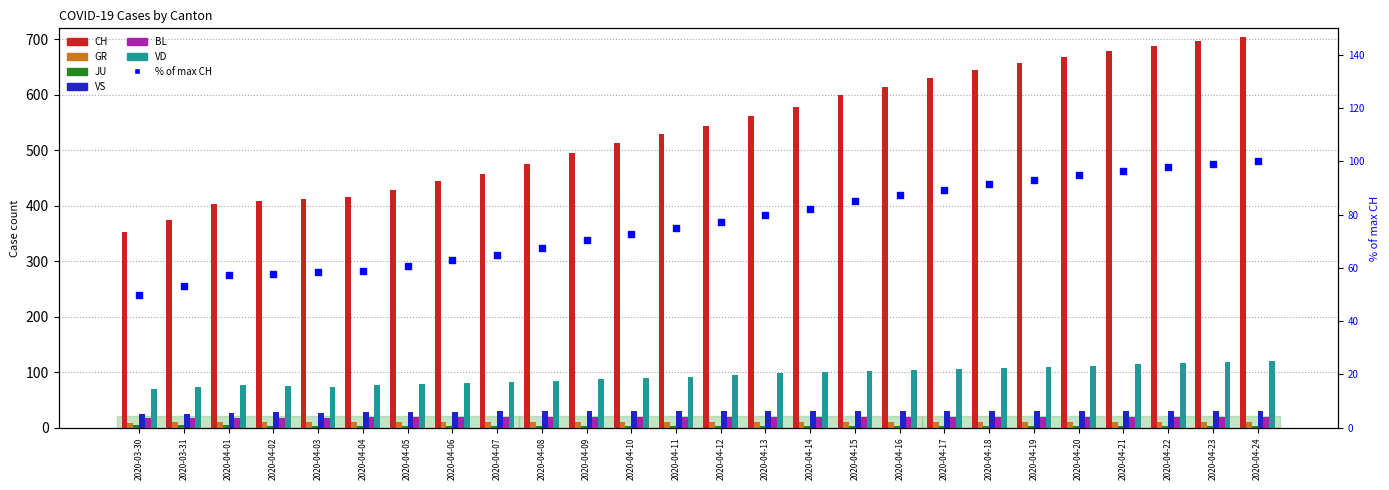

Which series has the largest total across all categories?

CH